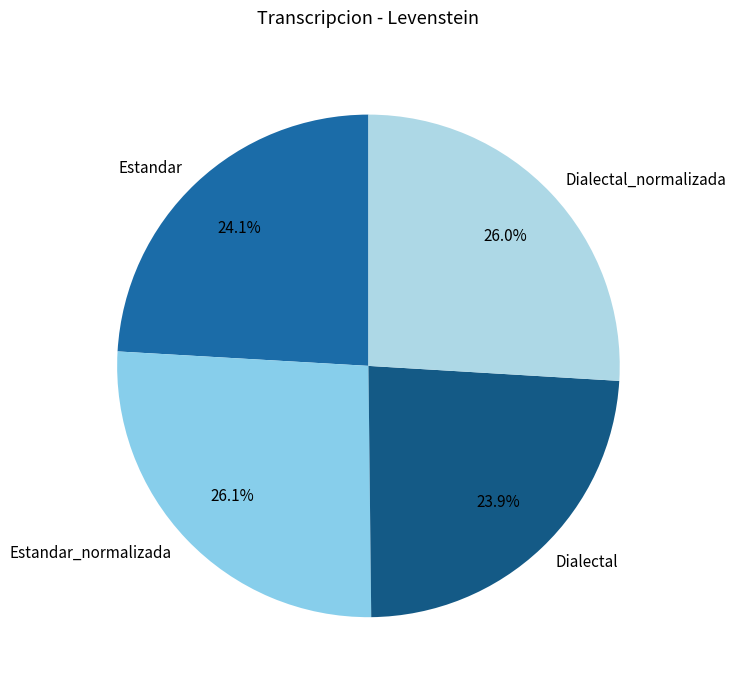

How many slices are in this pie chart?

4